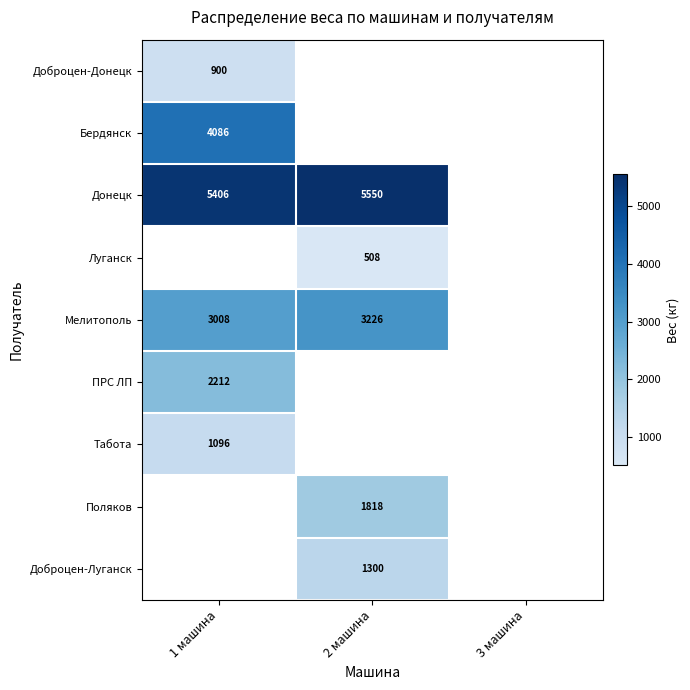

Is it true that Донецк equals 9094 at 2 машина?

False